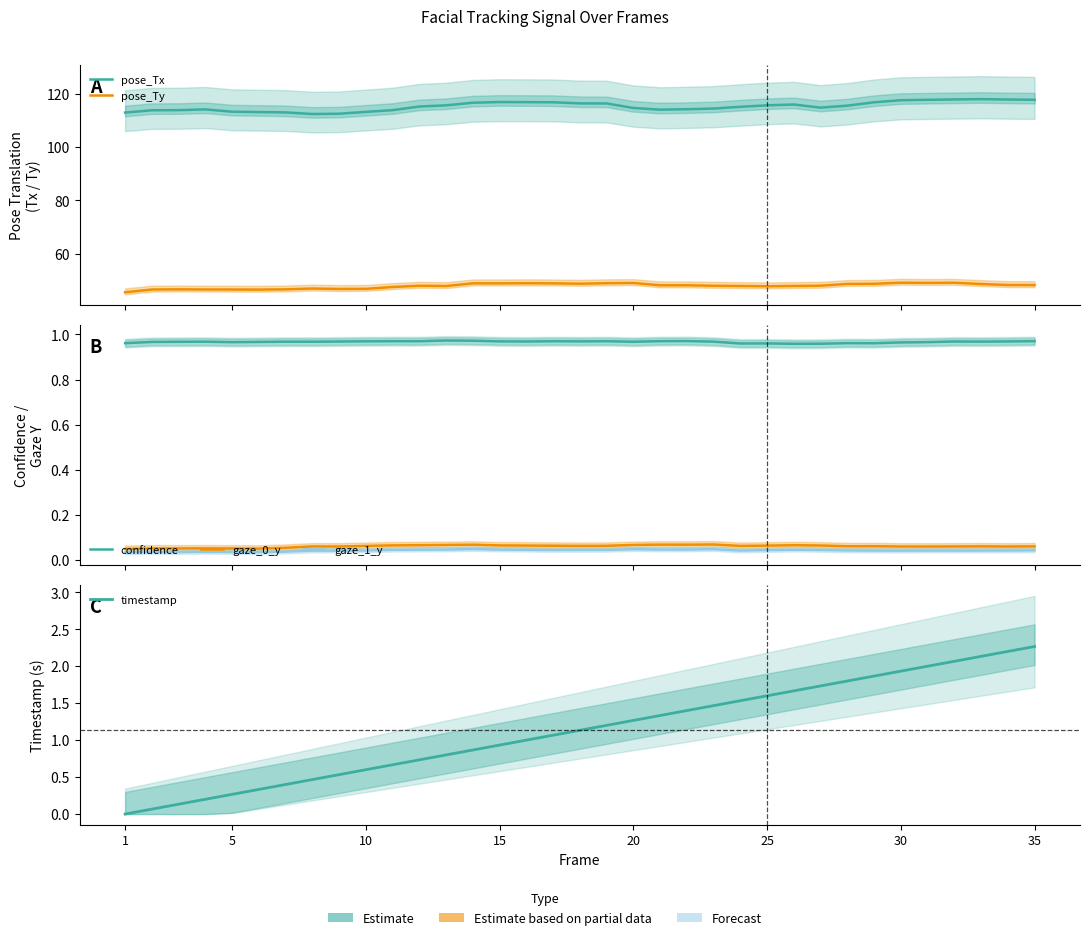

List the series in order of their peak value, highest first.

pose_Tx, pose_Ty, timestamp, confidence, gaze_0_y, gaze_1_y